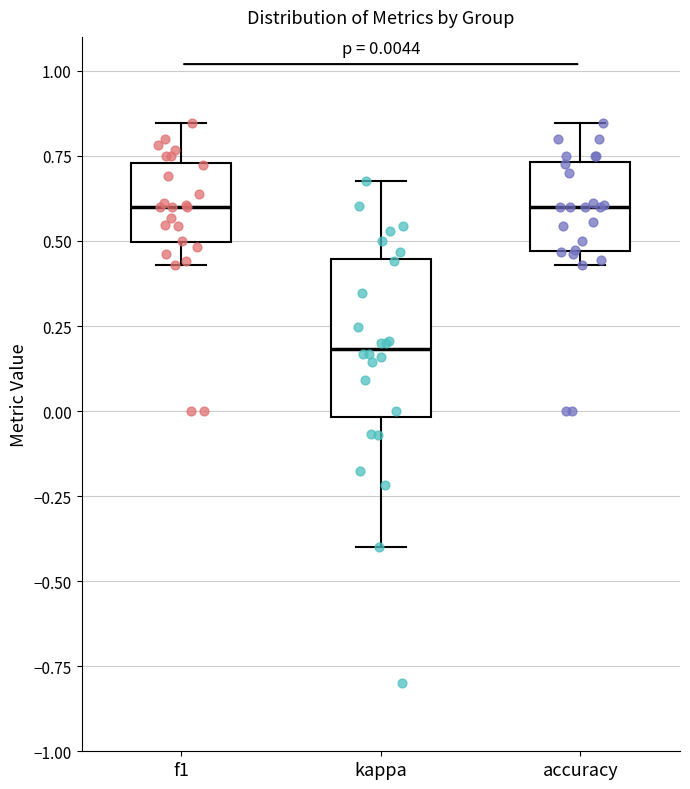

Which box's median line is the lowest?

kappa